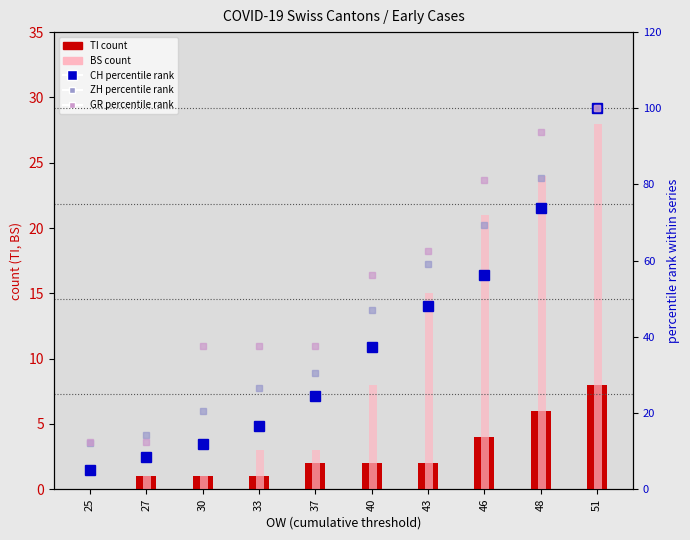

What is the sum of all ZH (% of max) values?

461.2